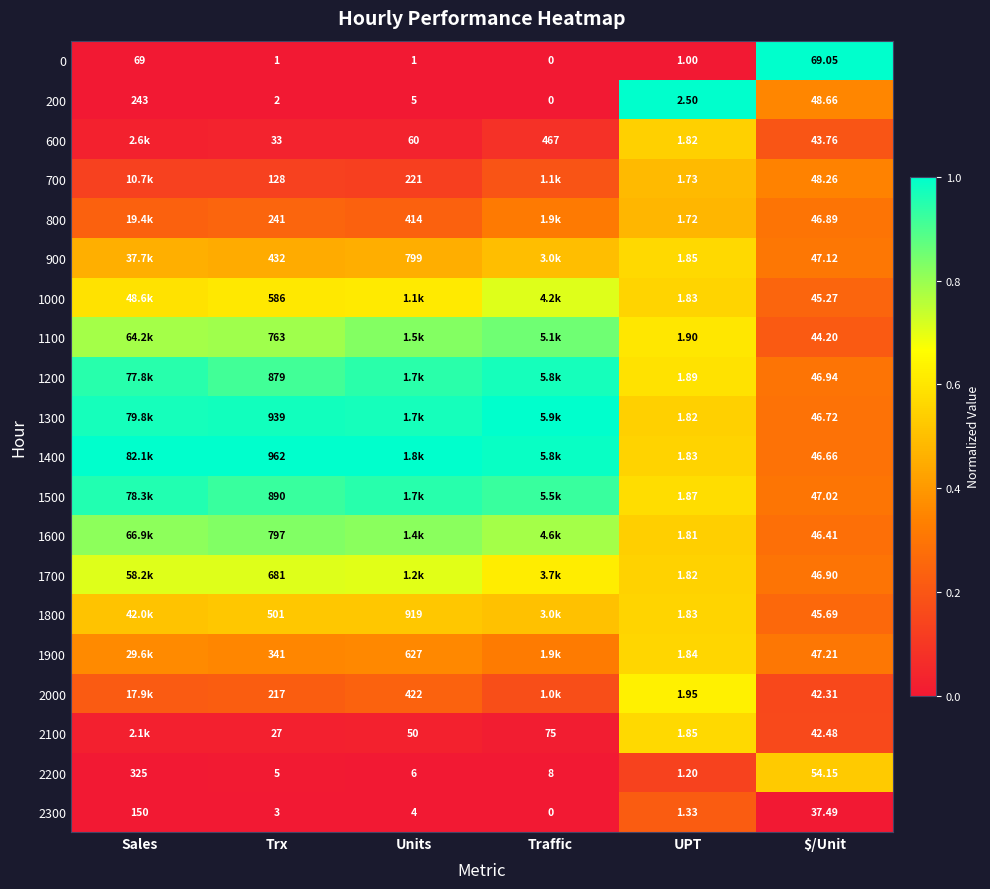

How many series are shown in this chart?

20